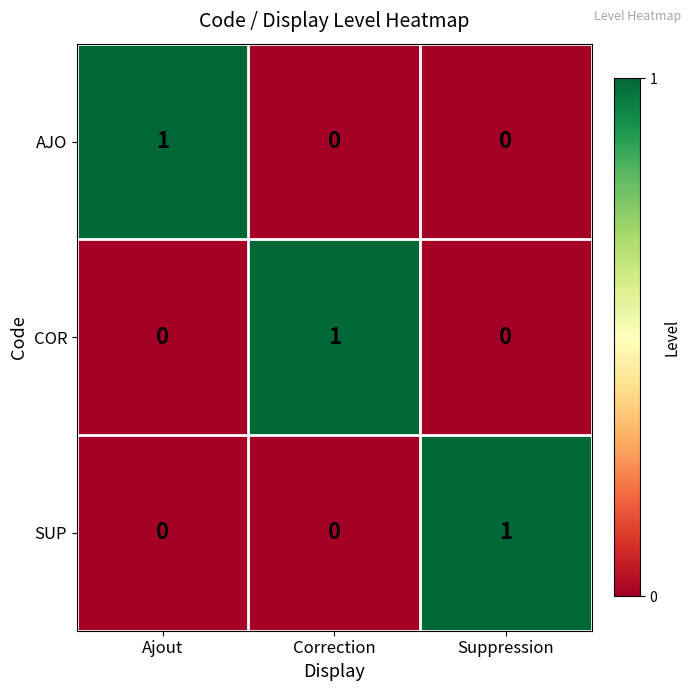

How many SUP values are between 0 and 1?

3